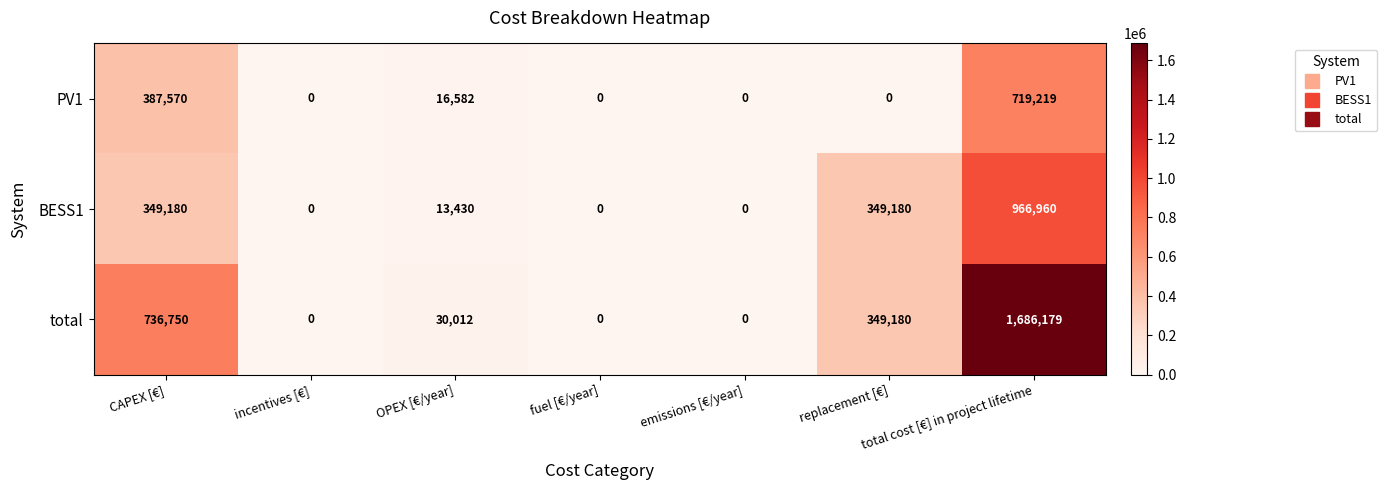

What is the approximate value of total at CAPEX [€], to the nearest 50?

736750